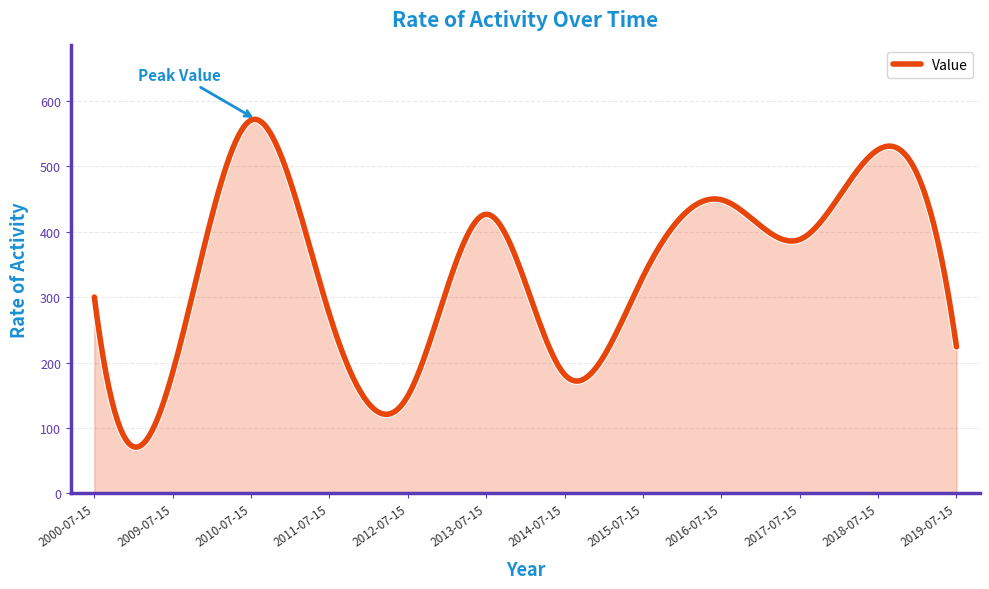

What is the maximum value shown in the chart?

572.0